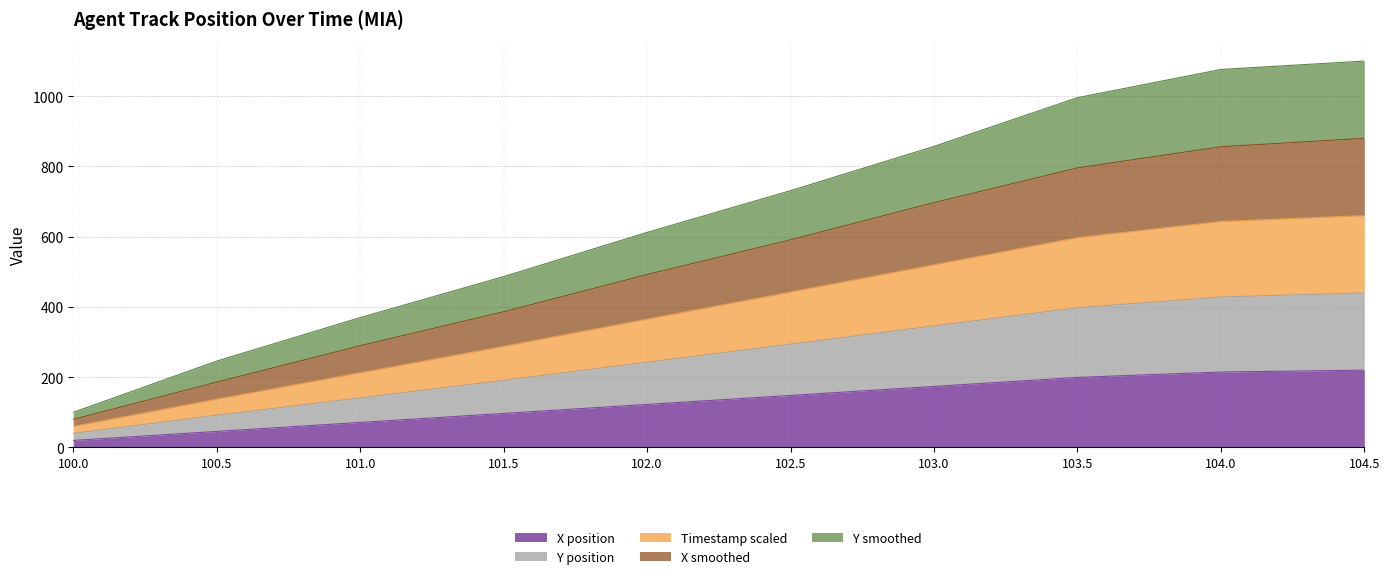

True or false: Timestamp scaled and Y position cross at least once.

False